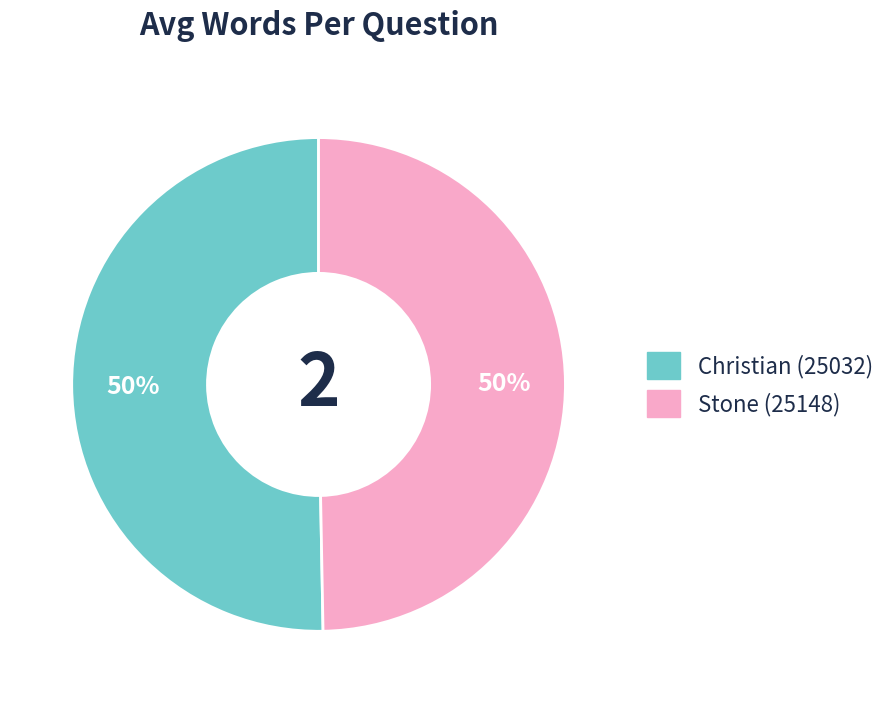

Count the number of slices in the pie.

2